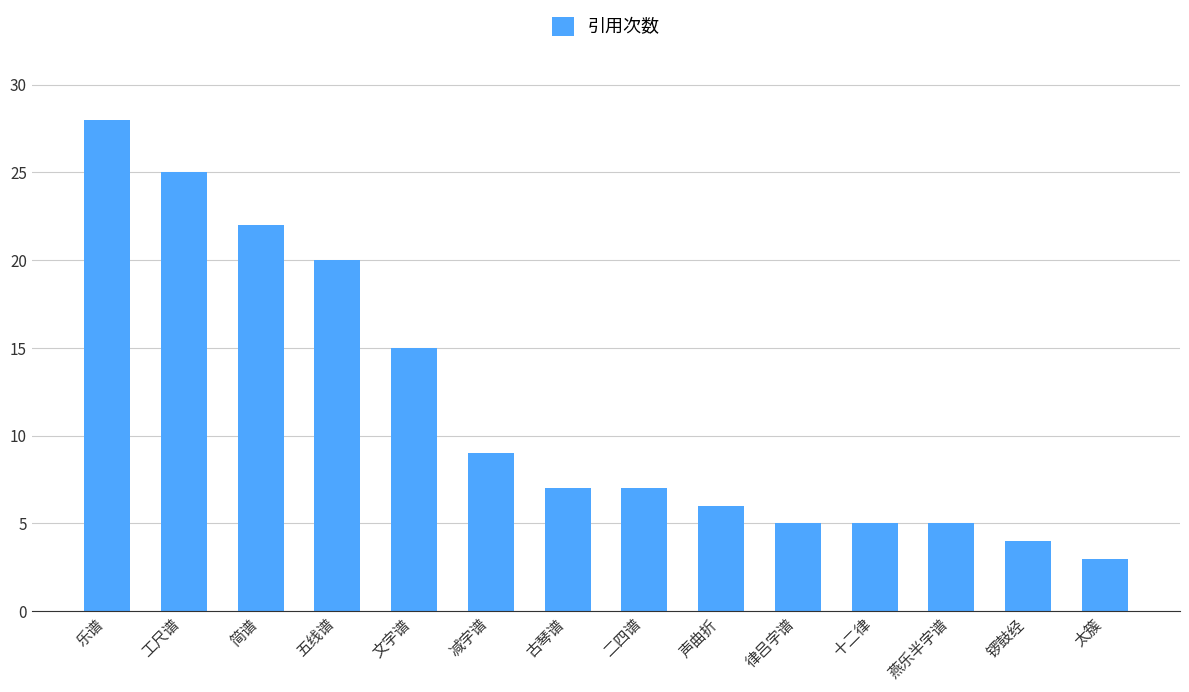

Which has a higher value, 五线谱 or 太簇?

五线谱